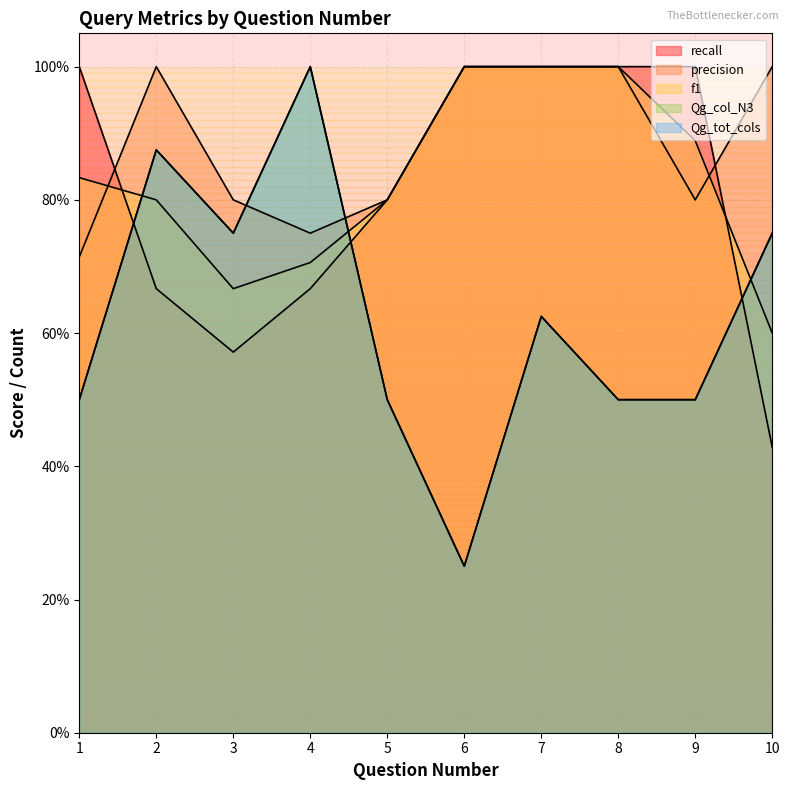

What is the approximate value of Qg_tot_cols at 8?

0.5